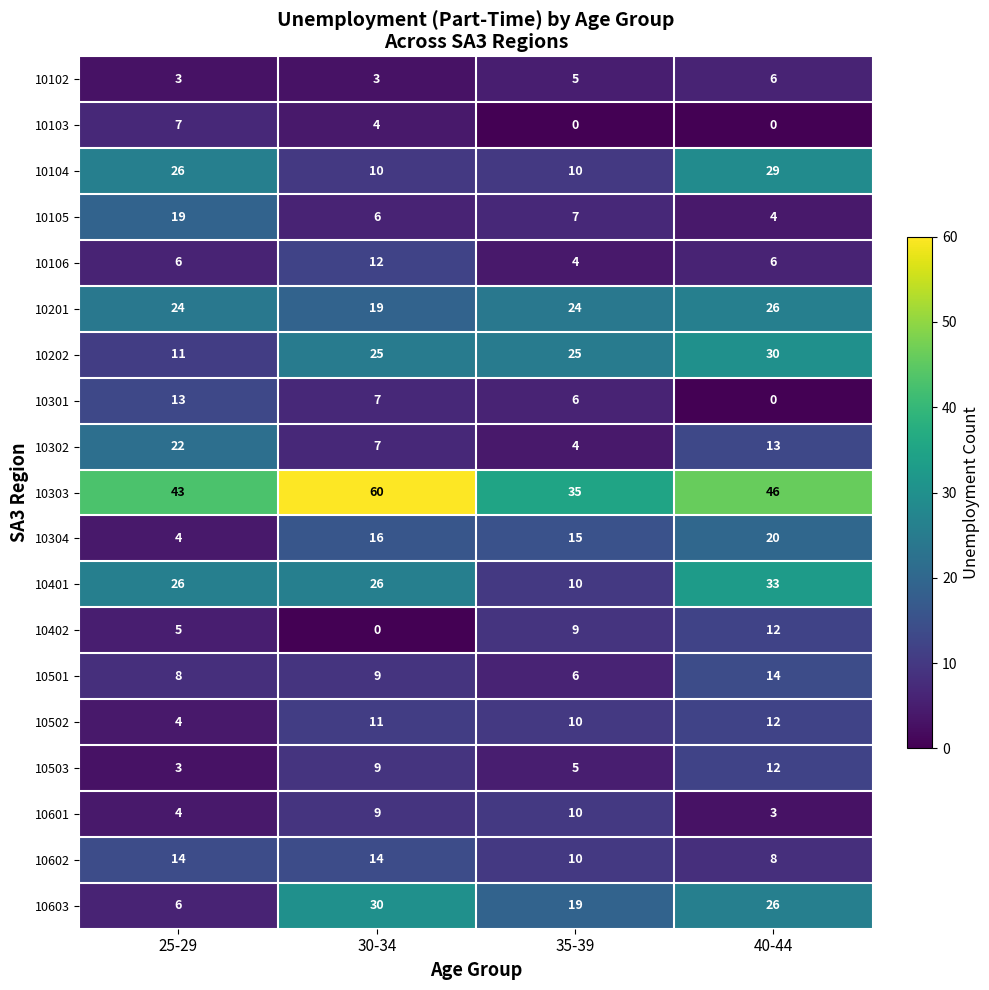

The value of 10303 at 40-44 is 46. True or false?

True